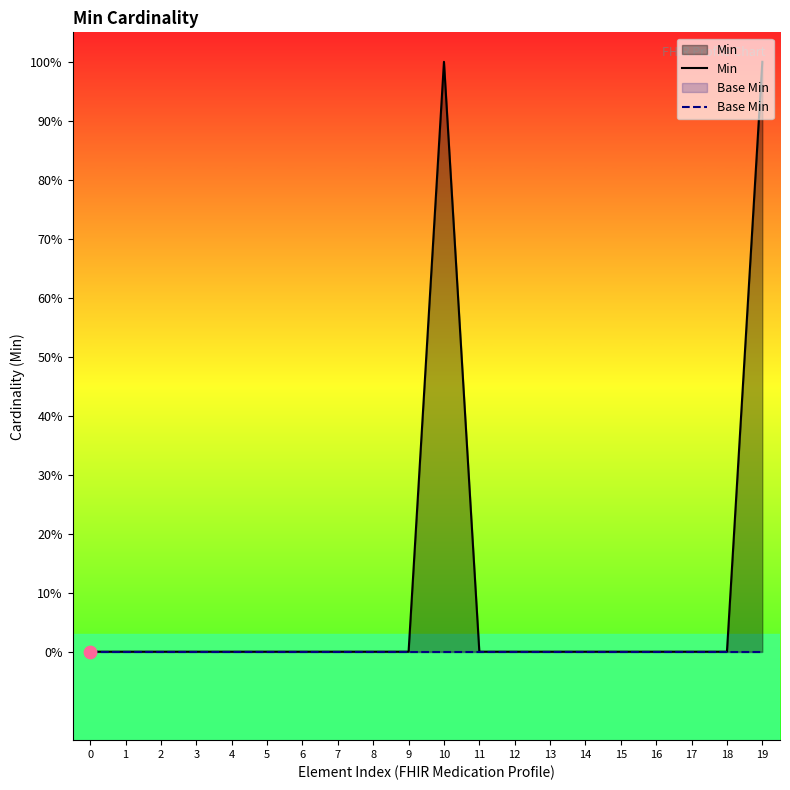

Which series reaches the minimum Y coordinate?

Min